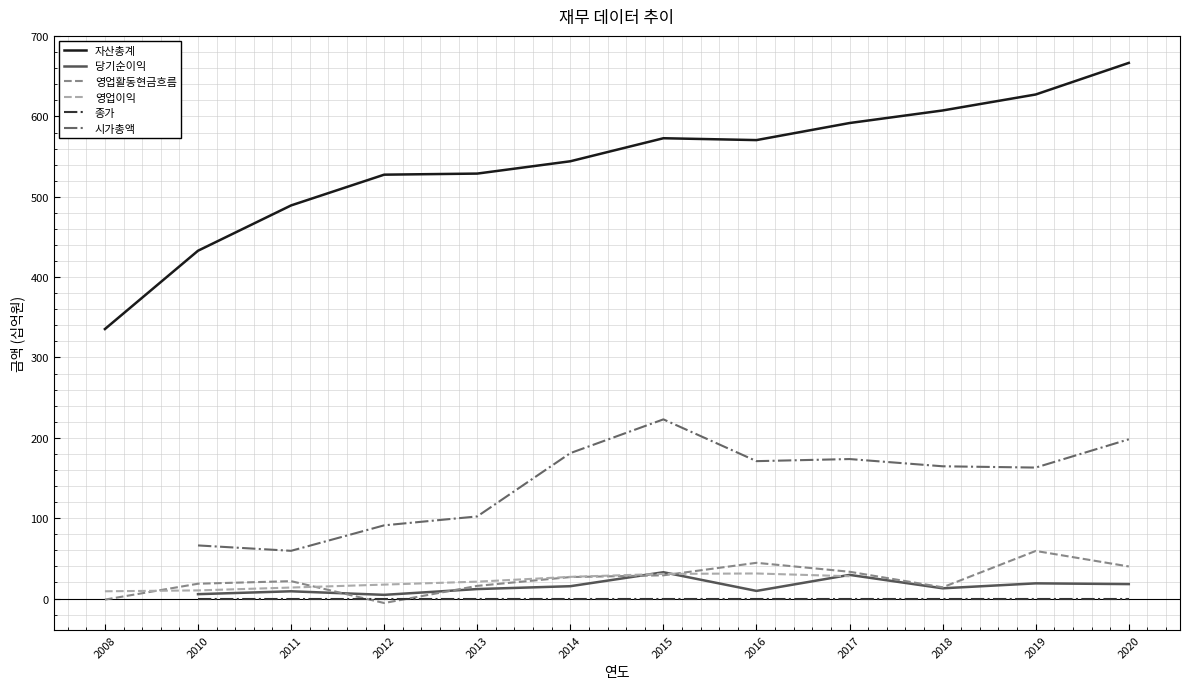

Which category has the highest value in the 영업활동현금흐름 series?

2019